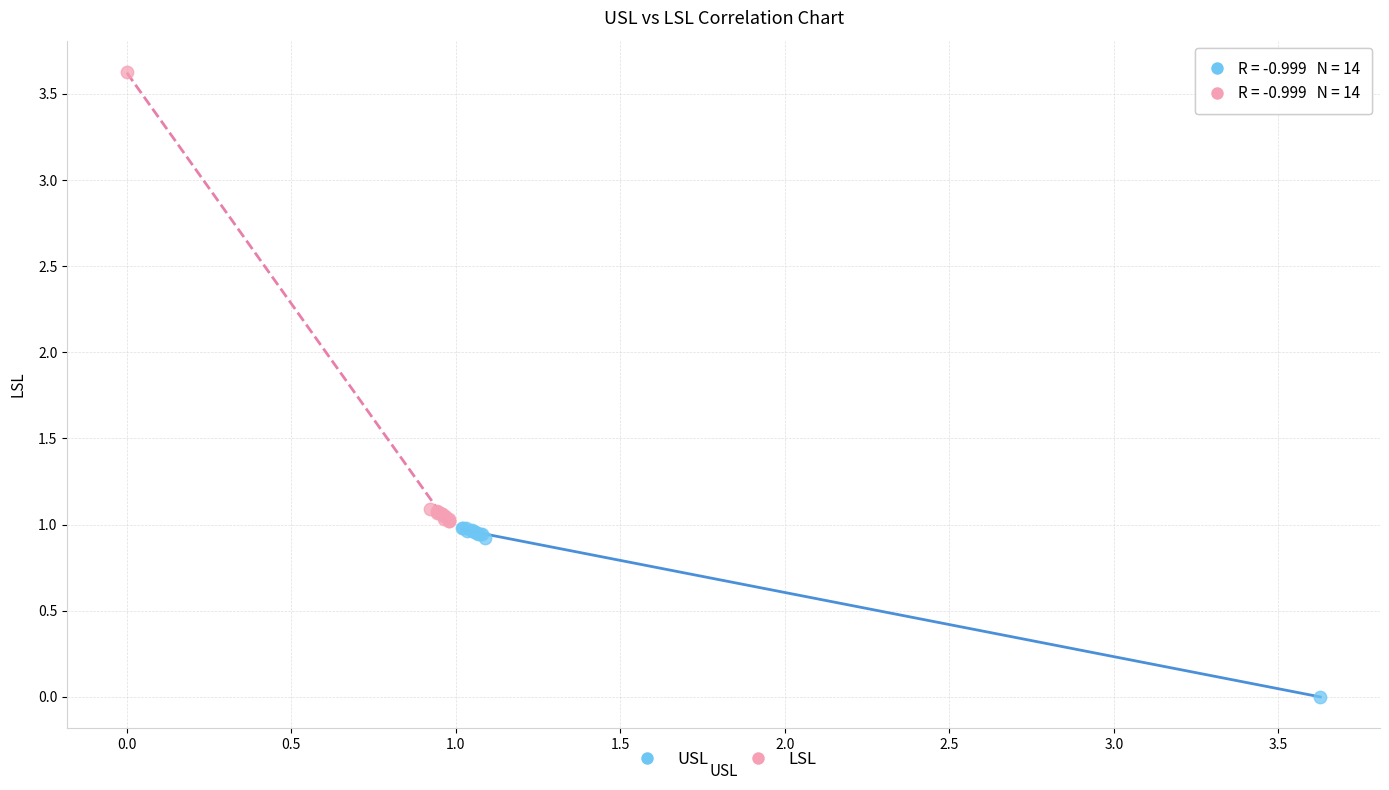

Which series has the largest Y range (max minus min)?

LSL